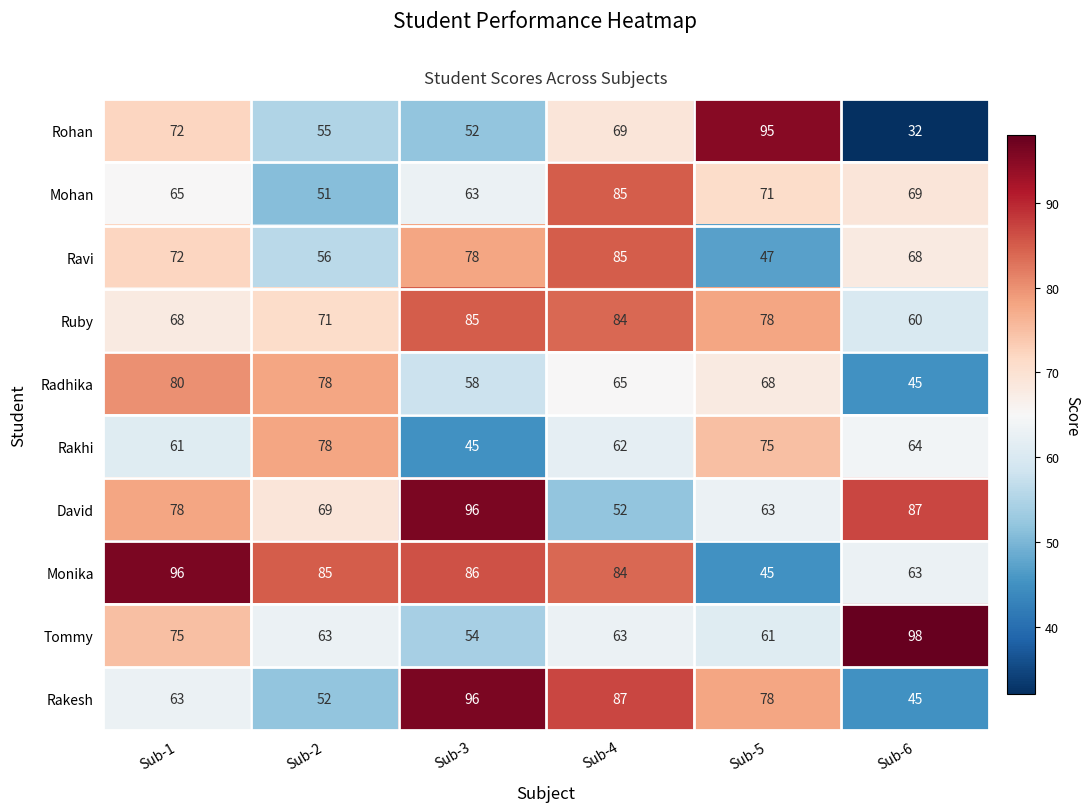

What is the average value of the Rakhi series?

64